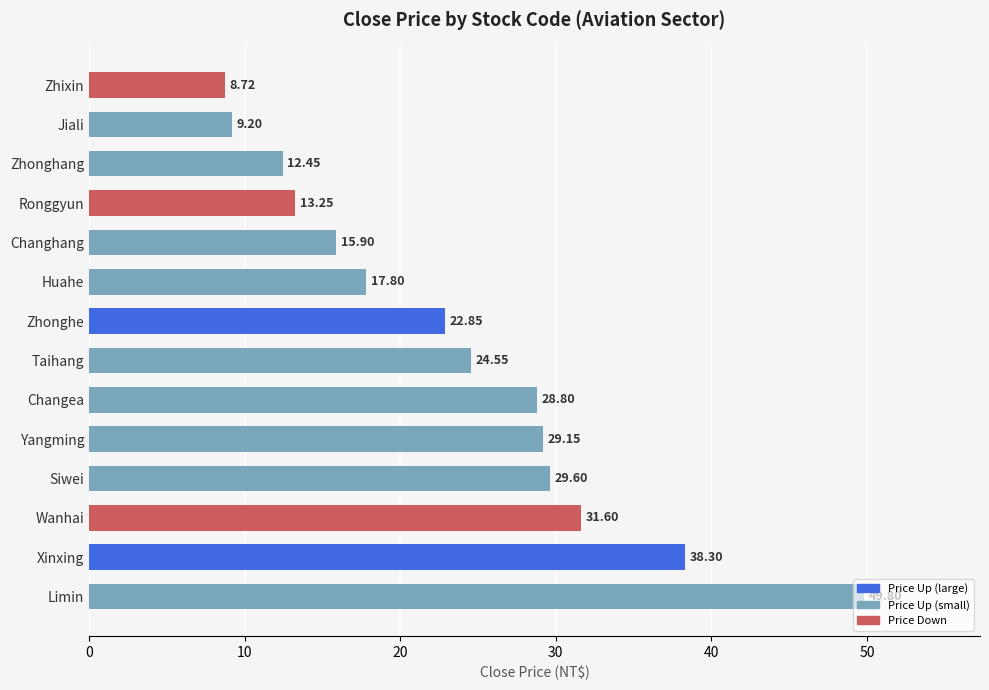

What is the difference between the maximum and minimum values?

41.1